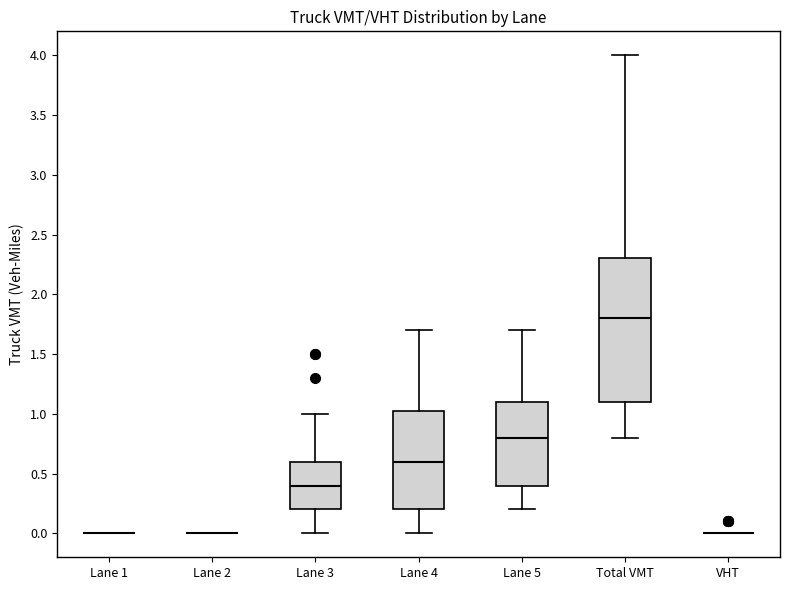

Reading left to right, transcribe this box plot: for each box, give where its median line is, the range the box spans, and where its two whiskers end, as read against the y-axis. The values are not printed on the chart, so give them approximately, as read against the axis.

Lane 1: box collapsed to a line at 0.00, whiskers 0.00 to 0.00
Lane 2: box collapsed to a line at 0.00, whiskers 0.00 to 0.00
Lane 3: median 0.40, box 0.20 to 0.60, whiskers 0.00 to 1.00
Lane 4: median 0.60, box 0.20 to 1.05, whiskers 0.00 to 1.70
Lane 5: median 0.80, box 0.40 to 1.10, whiskers 0.20 to 1.70
Total VMT: median 1.80, box 1.10 to 2.30, whiskers 0.80 to 4.00
VHT: box collapsed to a line at 0.00, whiskers 0.00 to 0.00